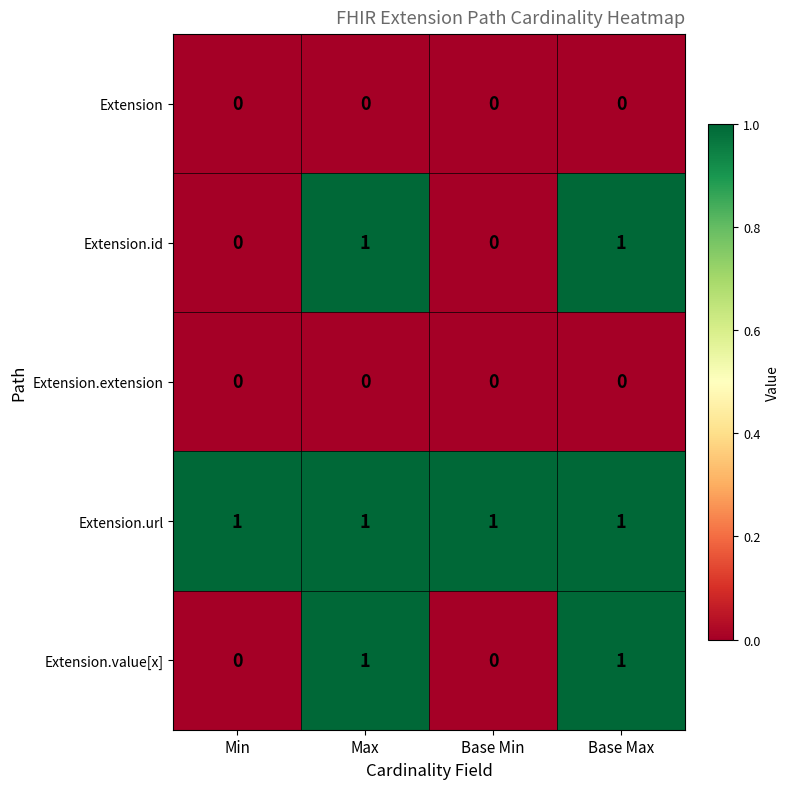

Which series has the largest total across all categories?

Extension.url